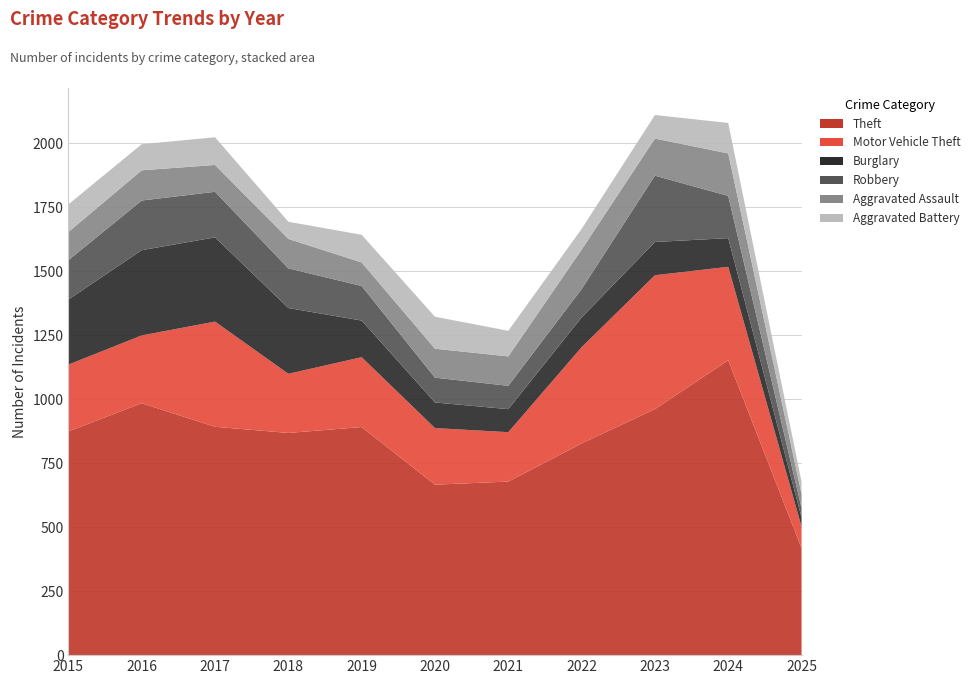

Reading left to right, what are all the values shown in this chart?

Theft: 2015=874	2016=984	2017=892	2018=868	2019=891	2020=666	2021=678	2022=827	2023=961	2024=1152	2025=418
Motor Vehicle Theft: 2015=261	2016=265	2017=411	2018=231	2019=273	2020=221	2021=193	2022=376	2023=523	2024=365	2025=84
Burglary: 2015=254	2016=333	2017=329	2018=257	2019=143	2020=100	2021=90	2022=116	2023=130	2024=112	2025=36
Robbery: 2015=154	2016=194	2017=178	2018=155	2019=135	2020=97	2021=91	2022=111	2023=259	2024=165	2025=37
Aggravated Assault: 2015=110	2016=118	2017=105	2018=115	2019=92	2020=113	2021=115	2022=154	2023=145	2024=166	2025=55
Aggravated Battery: 2015=108	2016=102	2017=108	2018=67	2019=108	2020=125	2021=100	2022=81	2023=92	2024=119	2025=48